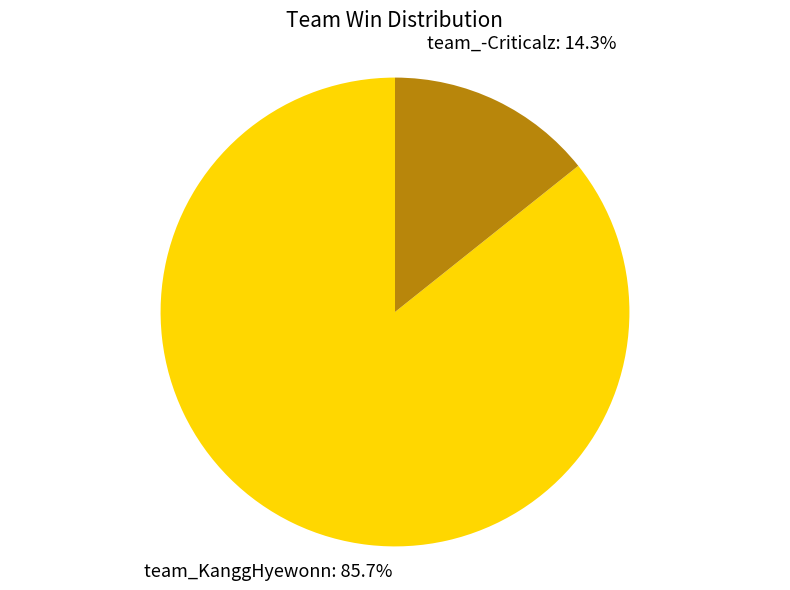

Is there a majority slice in this chart?

Yes